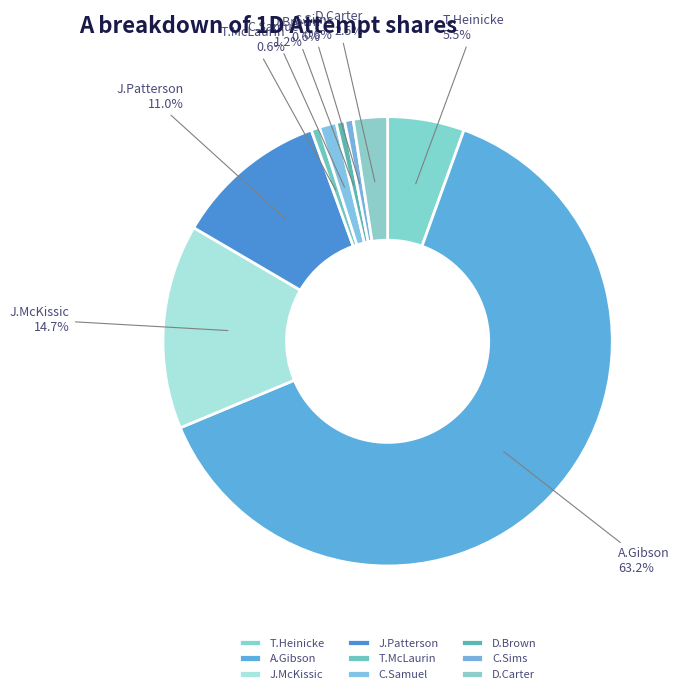

To the nearest percent, what is the difference between the largest and smallest slice percentages?

63%